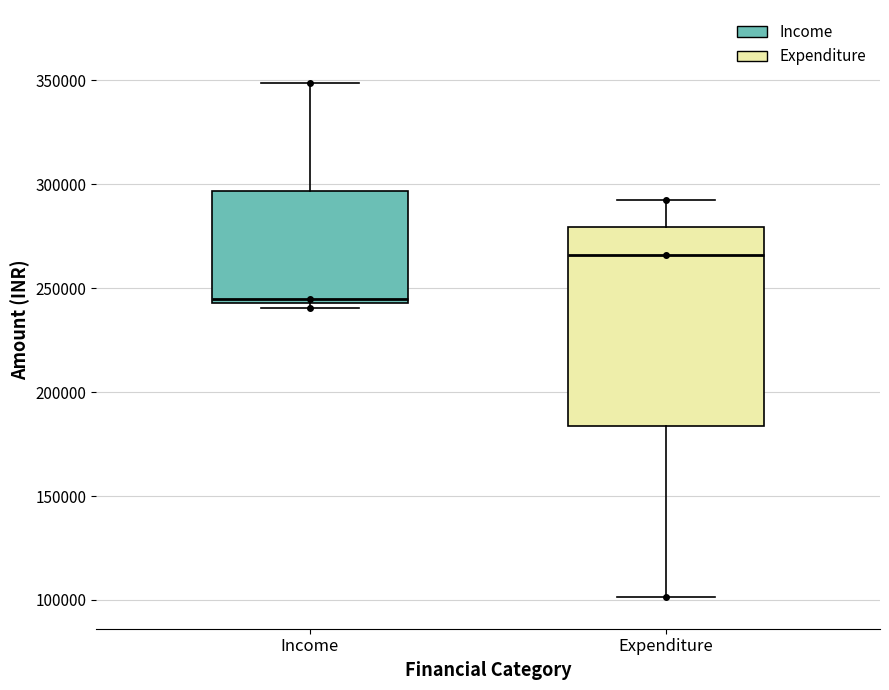

Where does the upper whisker of the box for Income end on the y-axis? The values are not printed on the chart, so give them approximately, as read against the axis.

350000